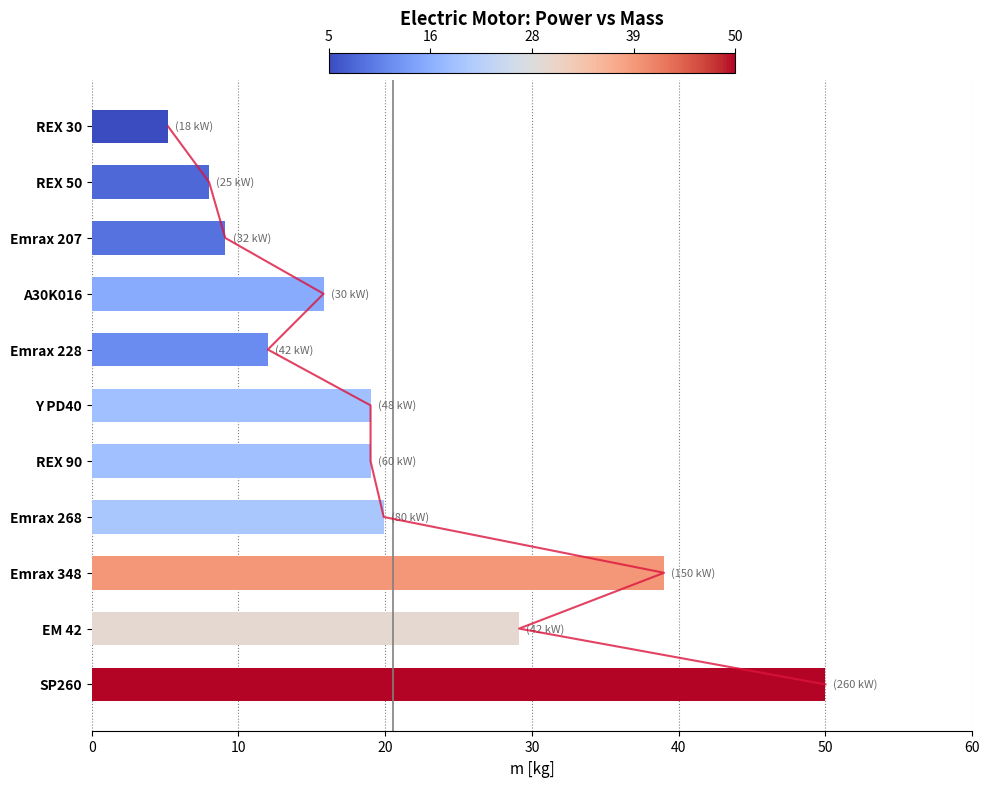

Reading left to right, transcribe all the data shown in this chart.

5.2	8.0	9.1	15.8	12.0	19.0	19.0	19.9	39.0	29.1	50.0